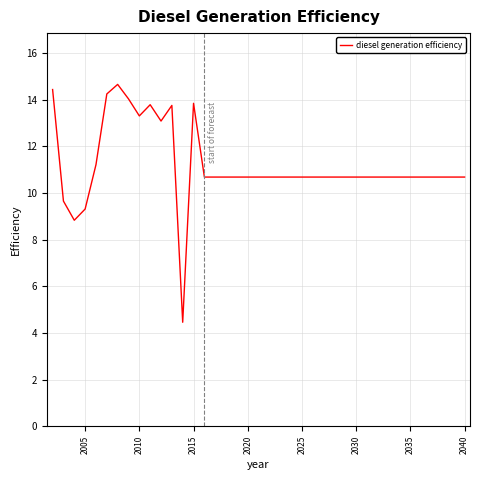

How many lines are shown in the chart?

1